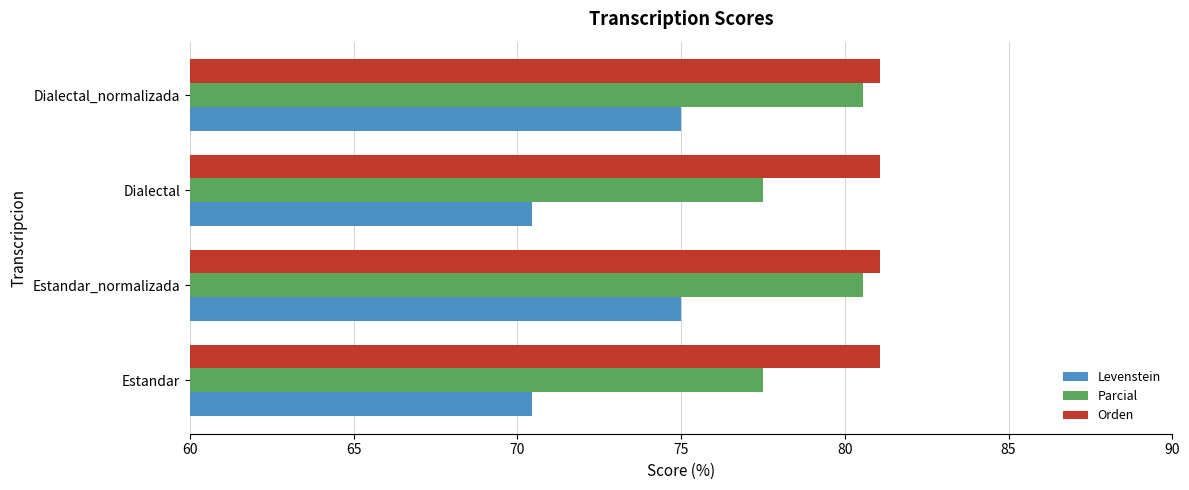

What is the difference between the highest and lowest values at Estandar_normalizada?

6.1